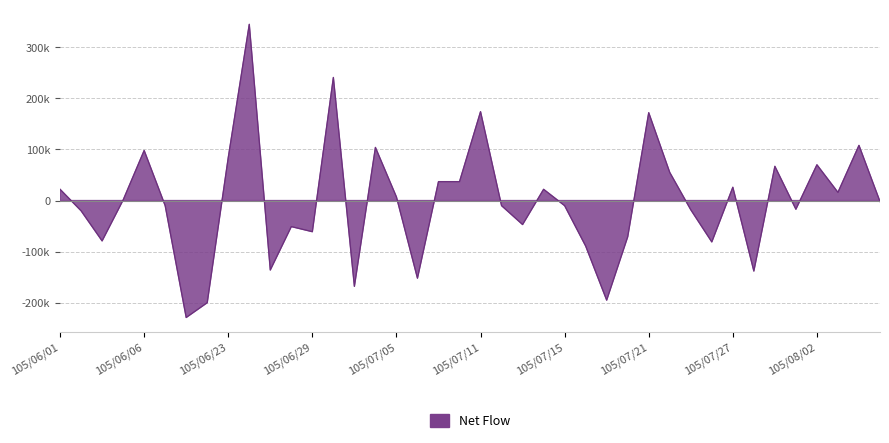

At which label is the value closest to 58000?

105/07/22